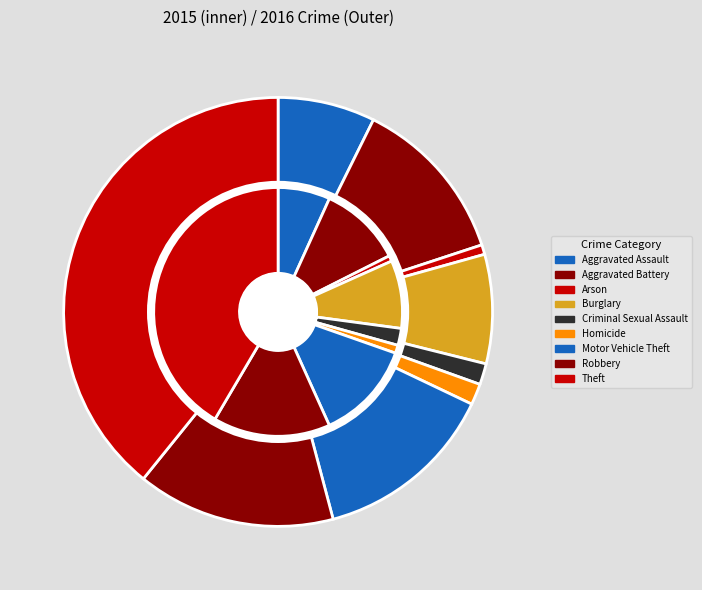

How many segments does this pie chart have?

9